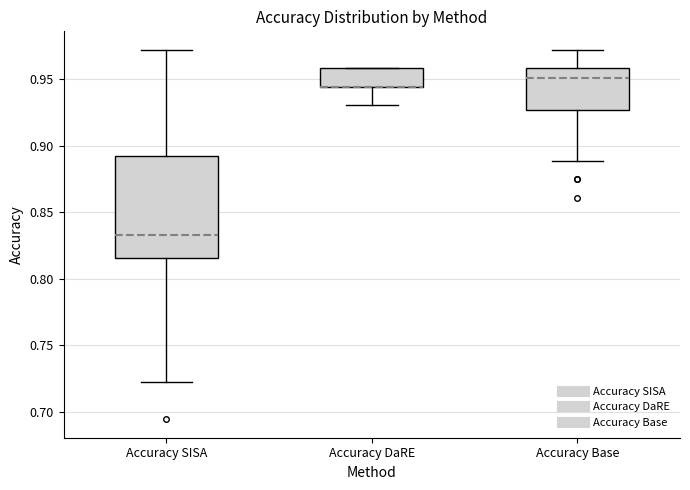

Reading left to right, read every box against the y-axis: the position of its median line, the range the box covers, and the ends of its whiskers. The values are not printed on the chart, so give them approximately, as read against the axis.

Accuracy SISA: median 0.835, box 0.815 to 0.890, whiskers 0.720 to 0.970
Accuracy DaRE: median 0.945 (drawn on the box's lower edge), box 0.945 to 0.960, whiskers 0.930 to 0.960
Accuracy Base: median 0.950, box 0.925 to 0.960, whiskers 0.890 to 0.970